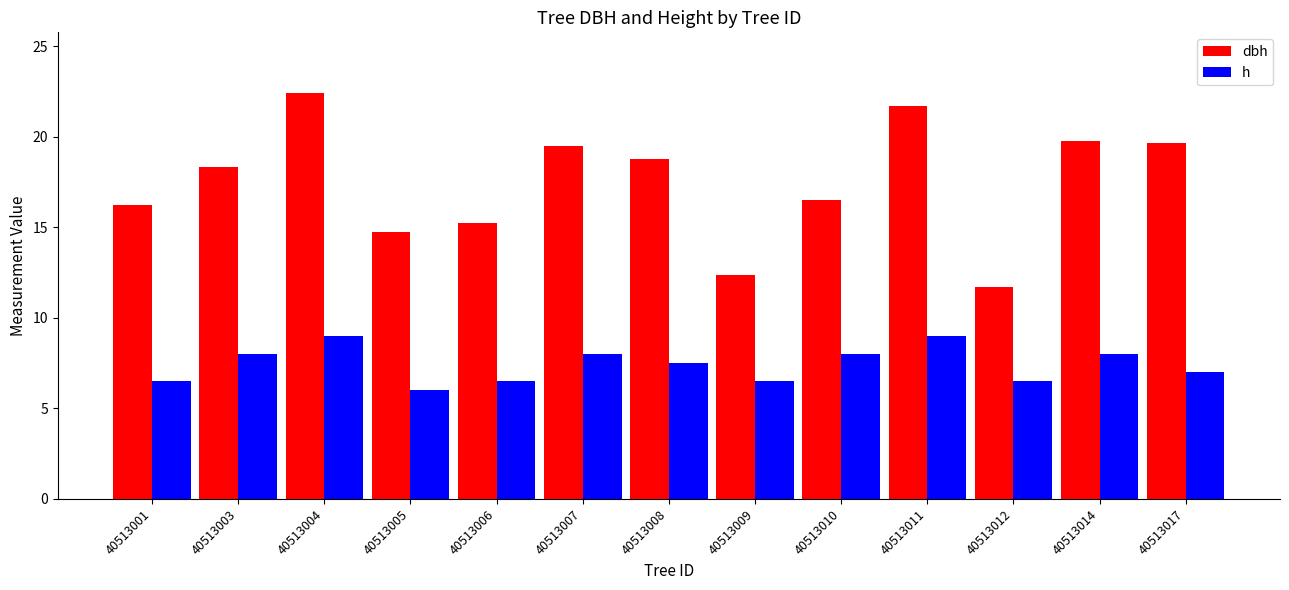

How many groups of bars are there?

13